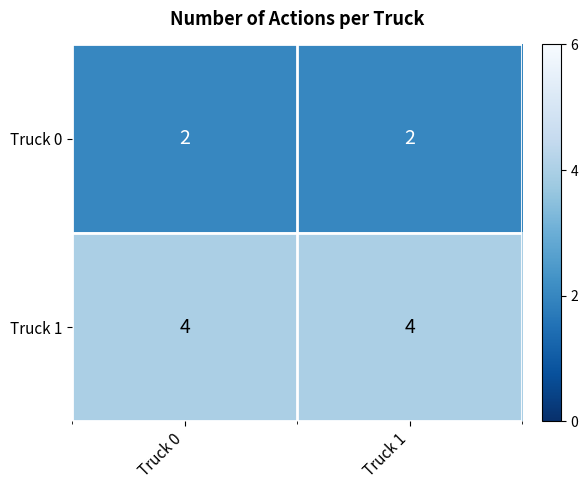

What is the minimum value shown in the chart?

2